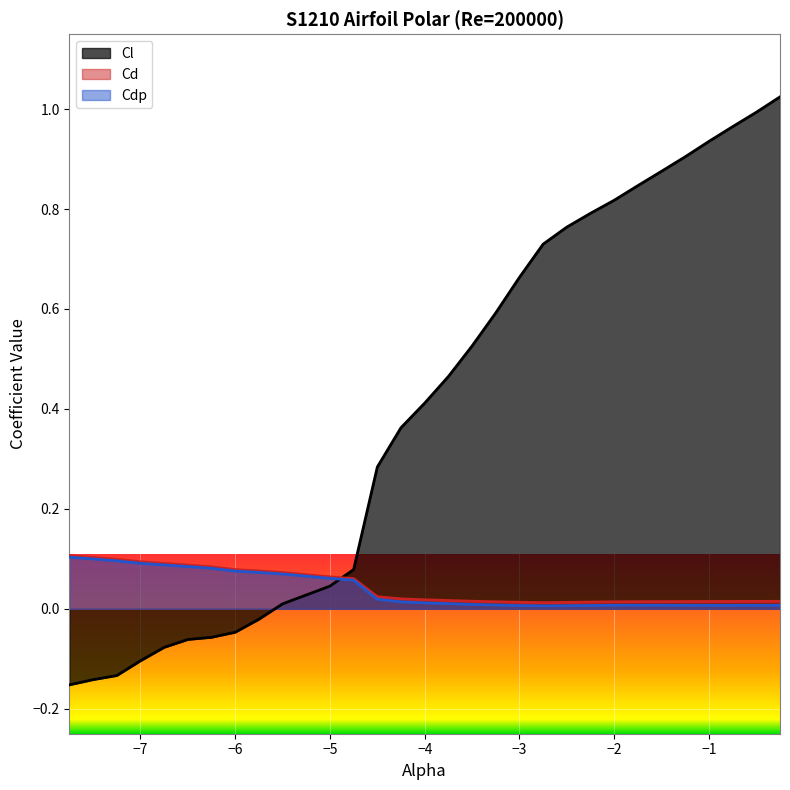

Which series has the largest range (max minus min)?

Cl